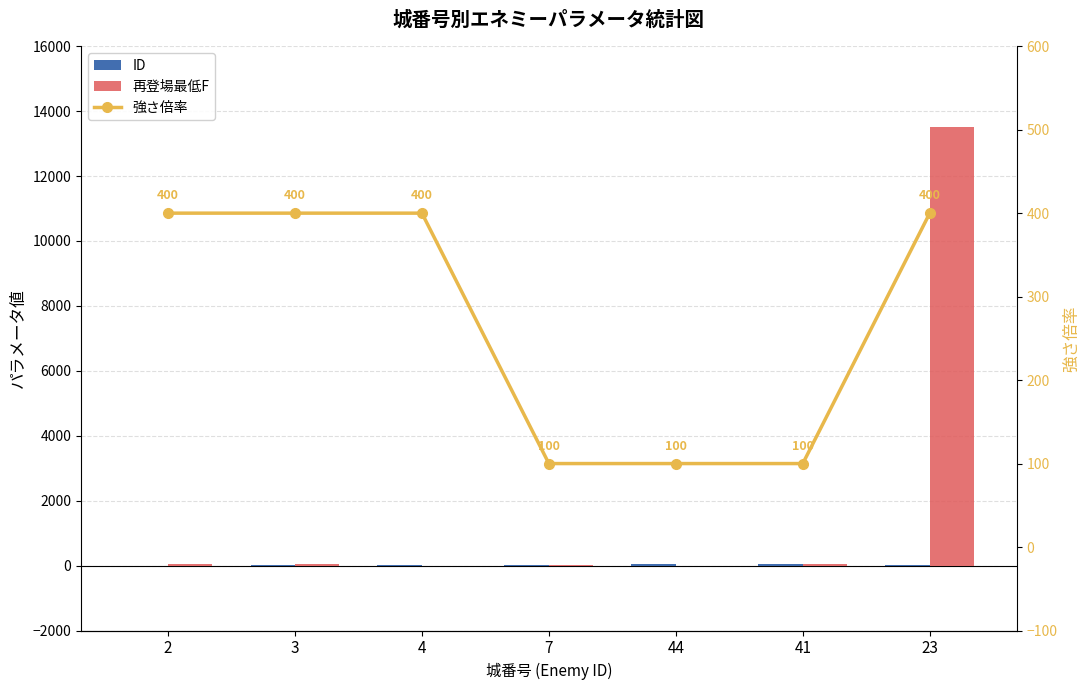

What is the lowest value of the 強さ倍率 series?

100